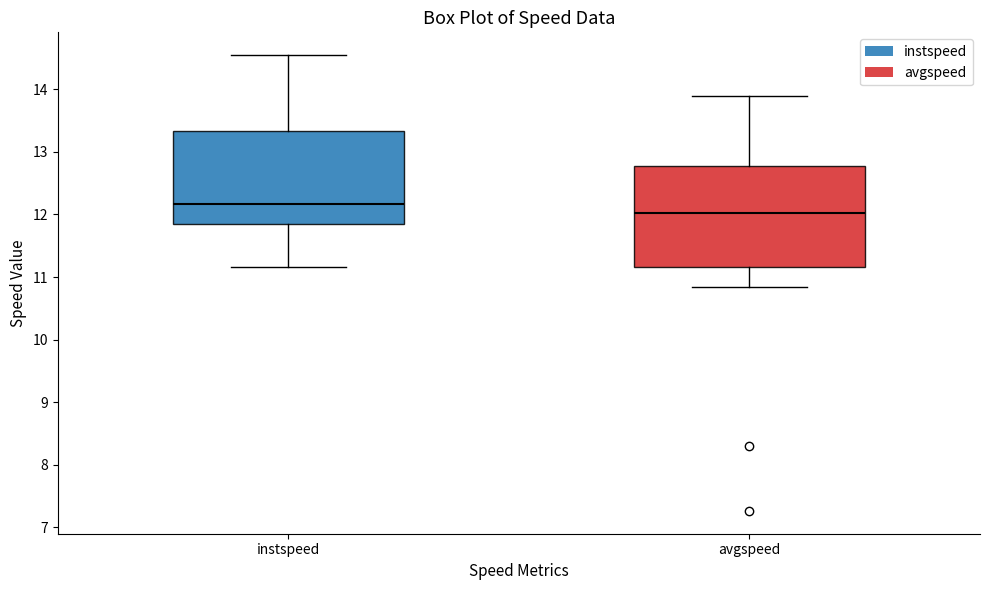

Which box is the tallest, from its lower edge to its upper edge?

avgspeed